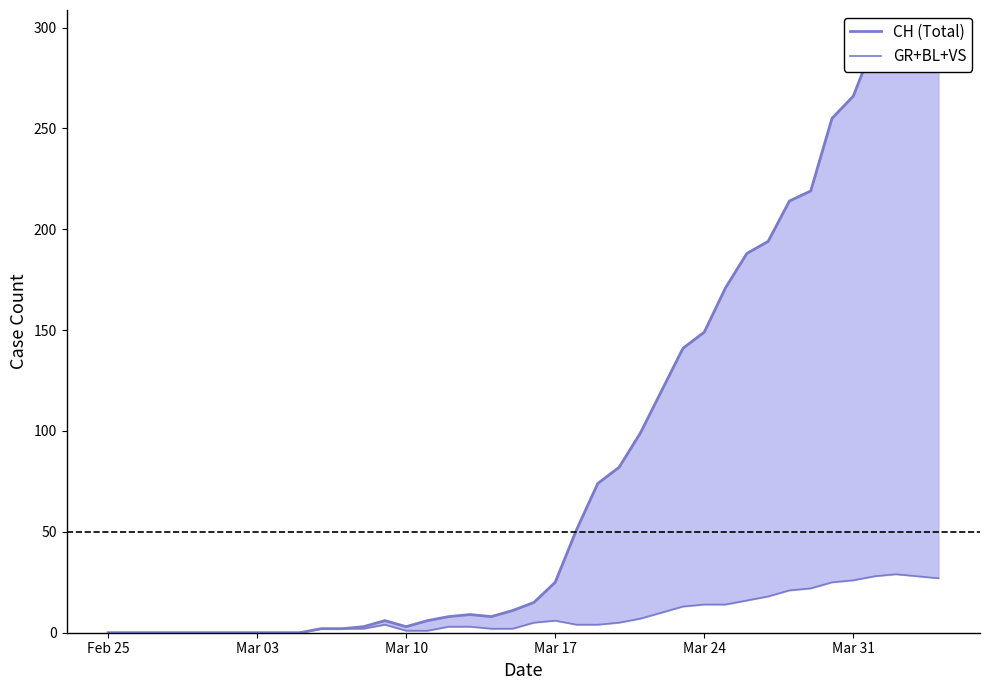

Which series has the largest range (max minus min)?

CH (Total)